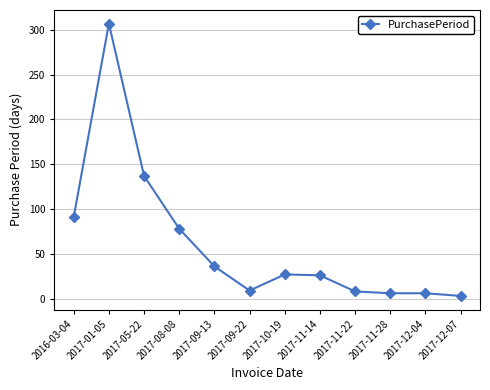

Which has a higher value, 2017-11-14 or 2017-09-13?

2017-09-13